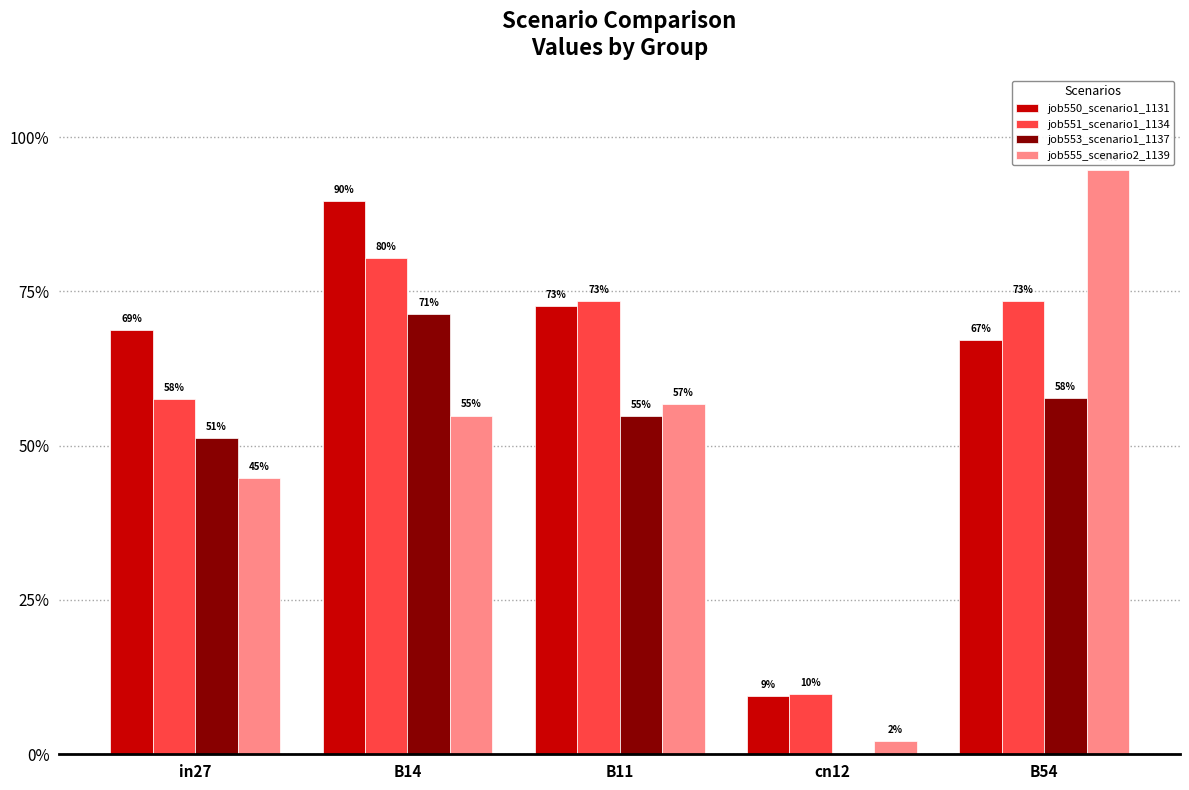

Between cn12 and B54, which series saw the biggest shift?

job555_scenario2_1139